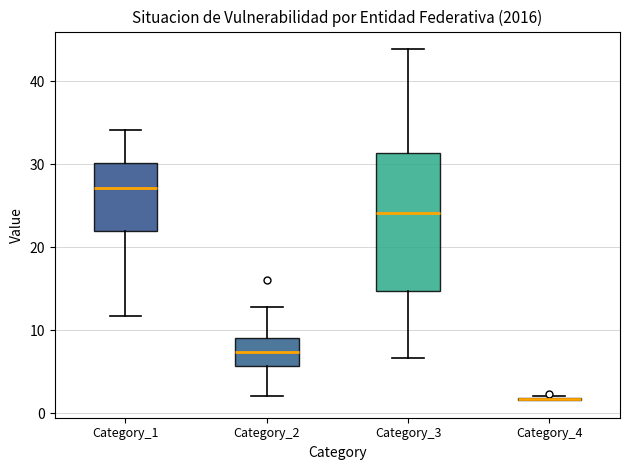

Reading left to right, read every box against the y-axis: the position of its median line, the range the box covers, and the ends of its whiskers. The values are not printed on the chart, so give them approximately, as read against the axis.

Category_1: median 27, box 22 to 30, whiskers 12 to 34
Category_2: median 7, box 6 to 9, whiskers 2 to 13
Category_3: median 24, box 15 to 31, whiskers 7 to 44
Category_4: box collapsed to a line at 2, whiskers 2 to 2